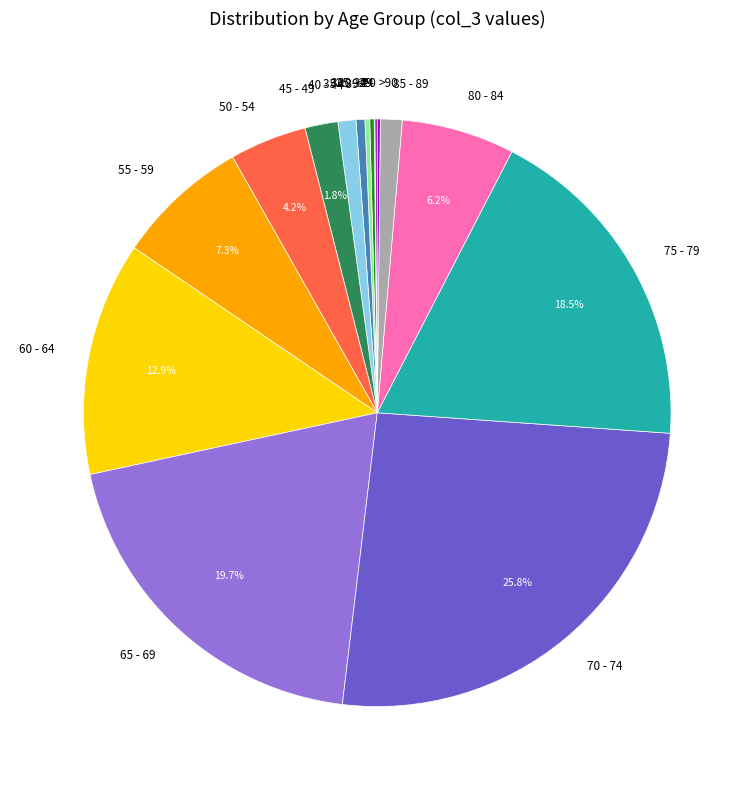

Is 70 - 74 the majority of the pie?

No